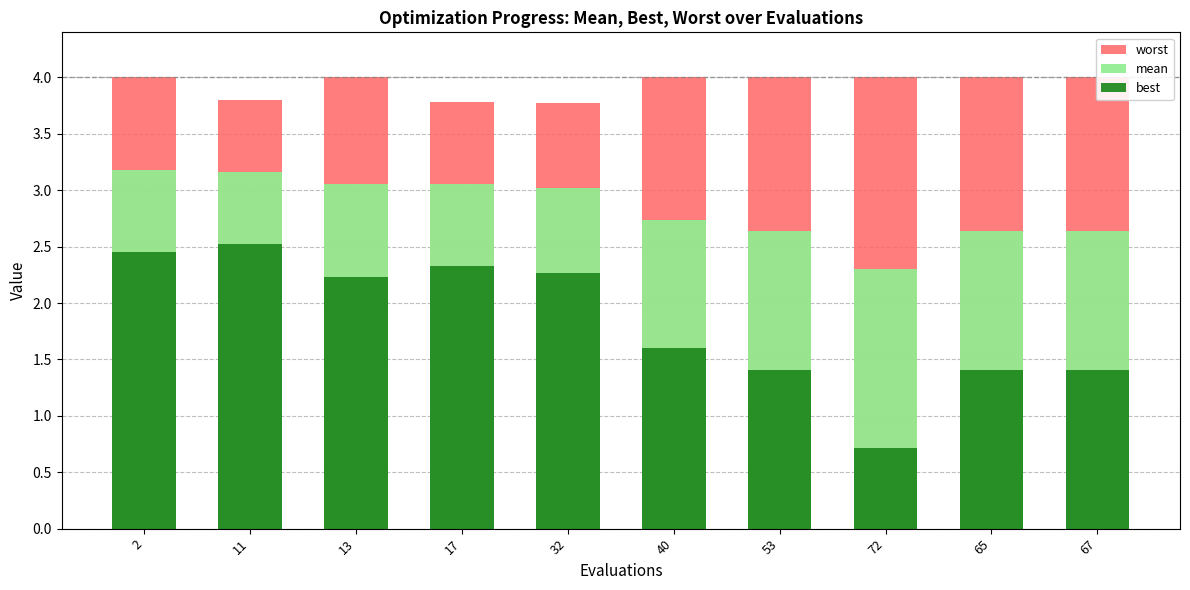

Which category has the highest value across all series?

2